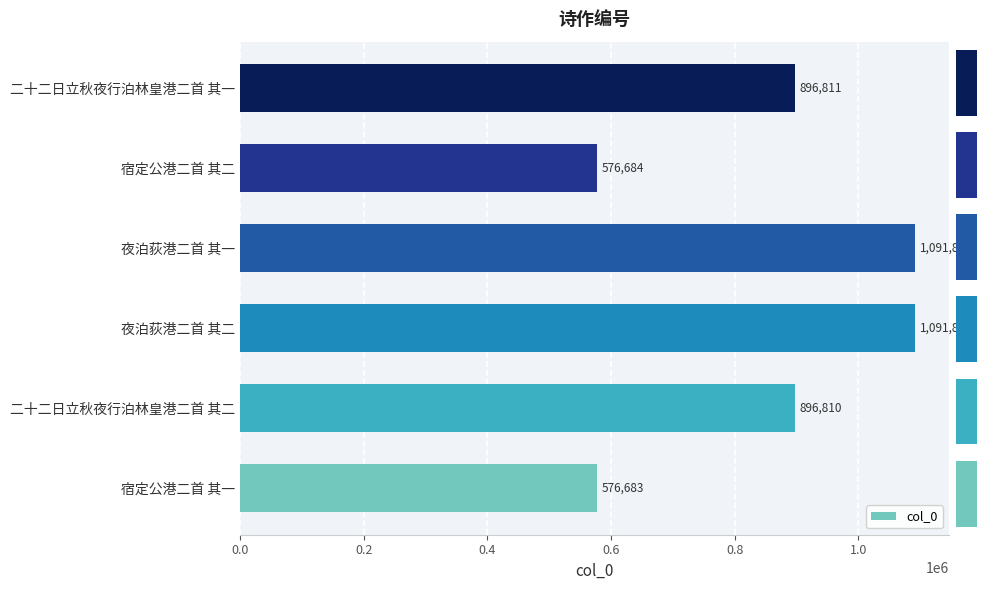

Is it true that the value at 宿定公港二首 其一 is 345895?

False